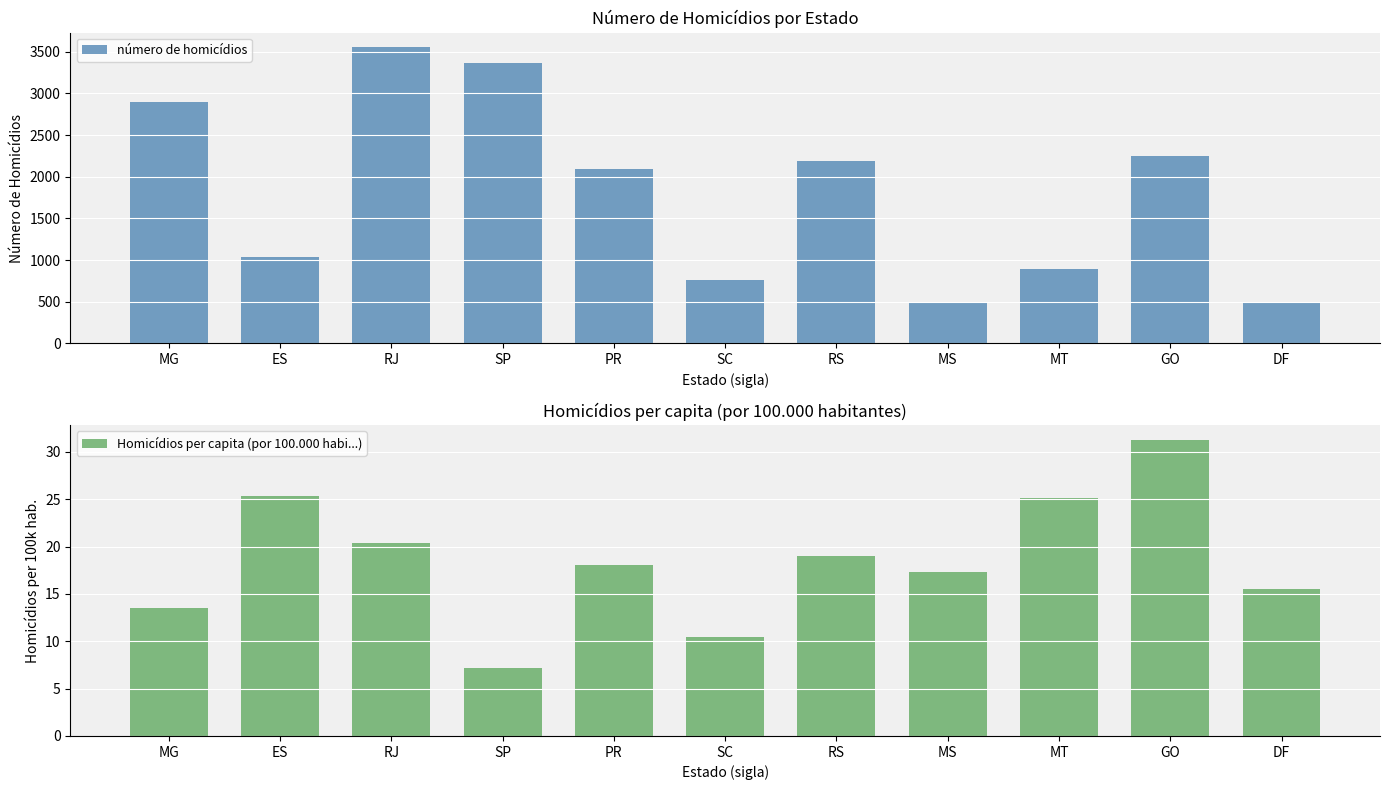

Between SP and MT, which series saw the biggest shift?

número de homicídios